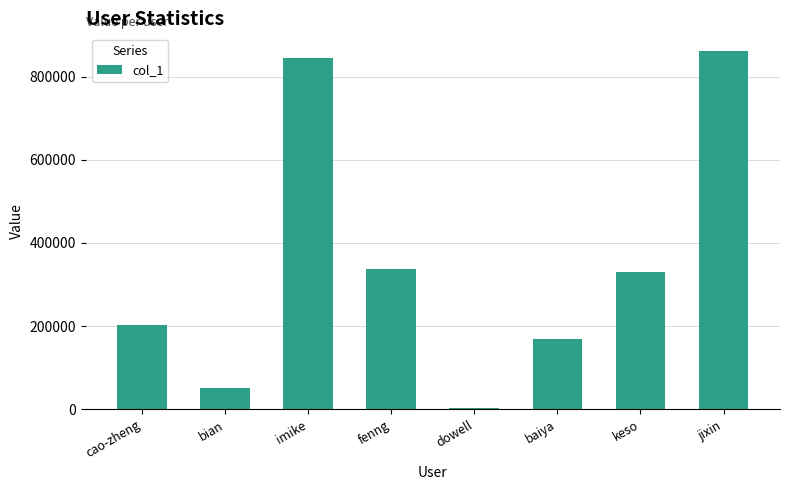

The chart shows a value of 224912 at baiya. True or false?

False